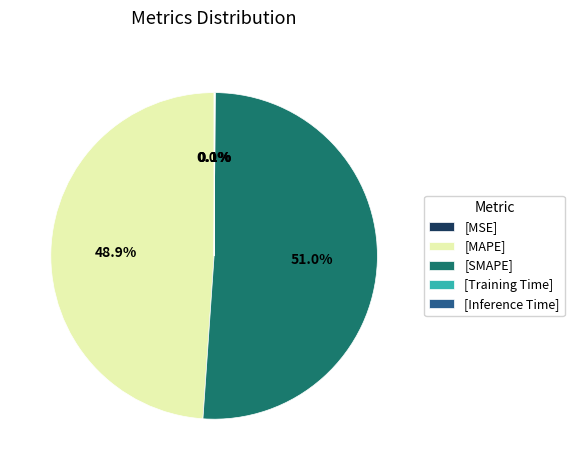

Which slice is the largest?

[SMAPE]